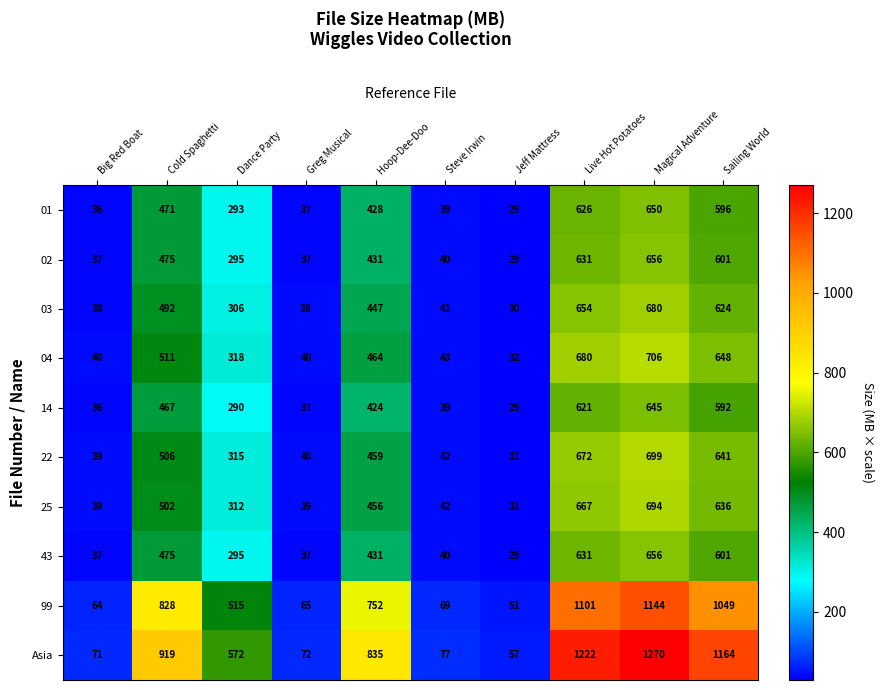

Which series has the largest total across all categories?

Asia